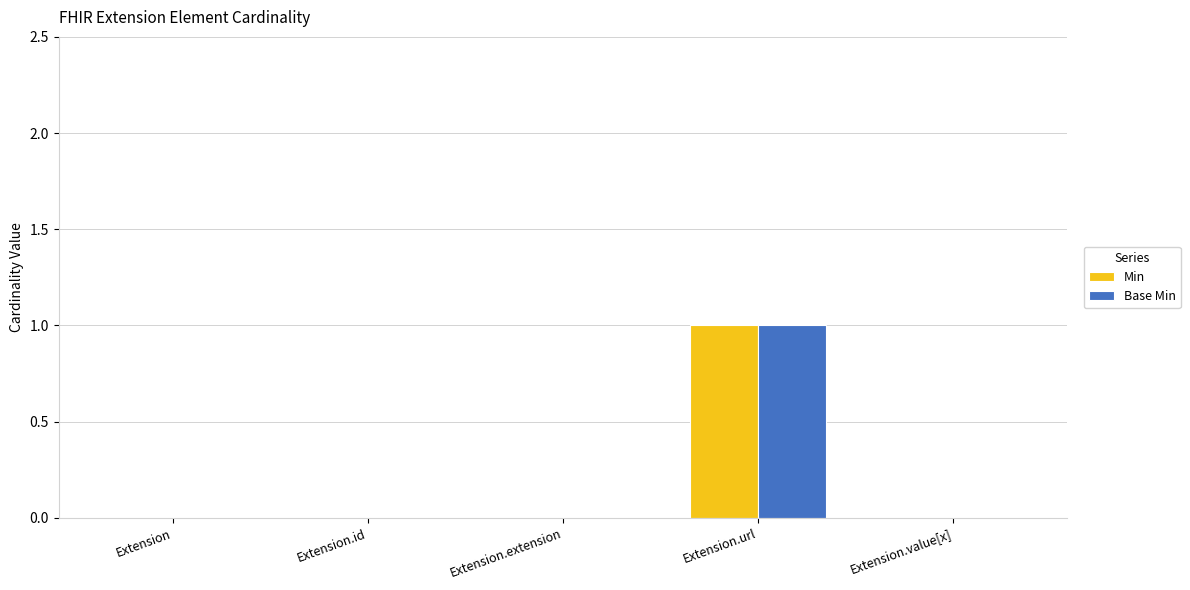

Which category has the highest value in the Min series?

Extension.url